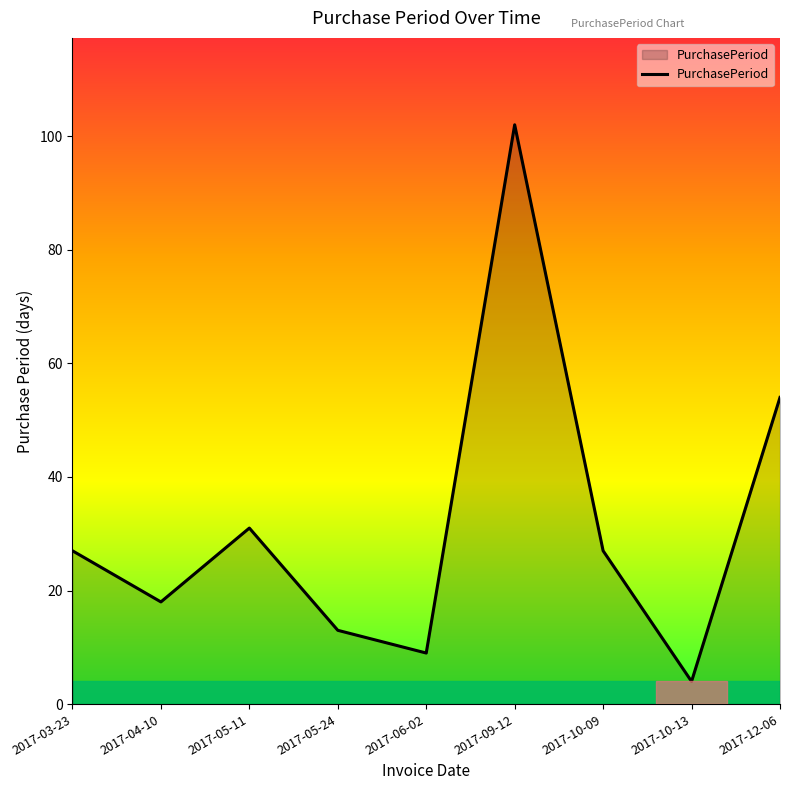

What is the sum of all values?

285